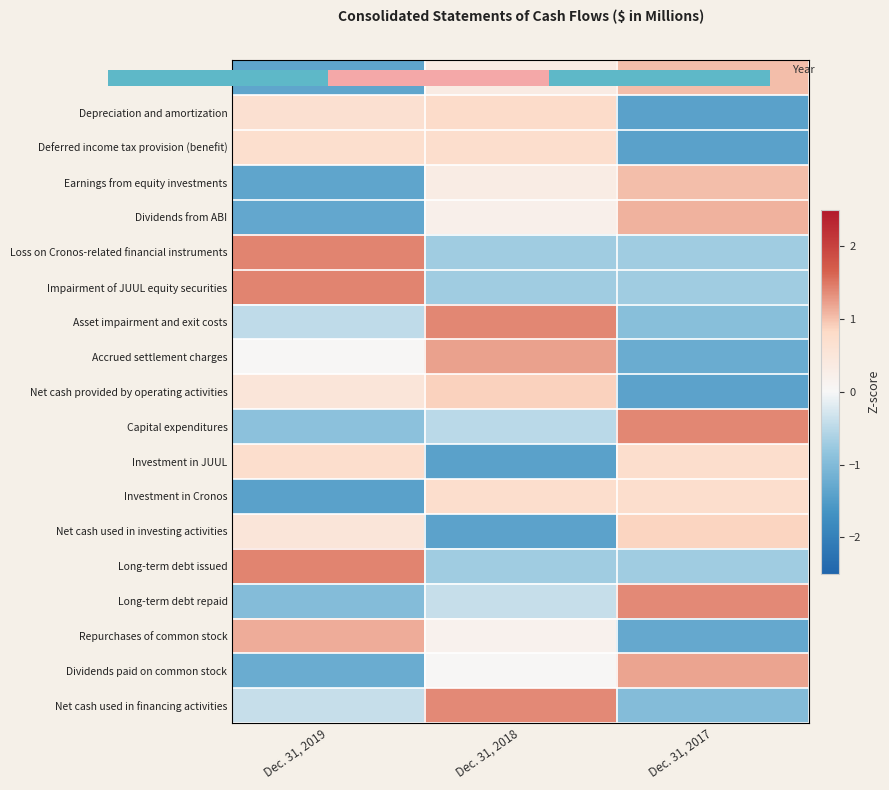

The value of Net cash used in investing activities at Dec. 31, 2018 is -2.0. True or false?

False